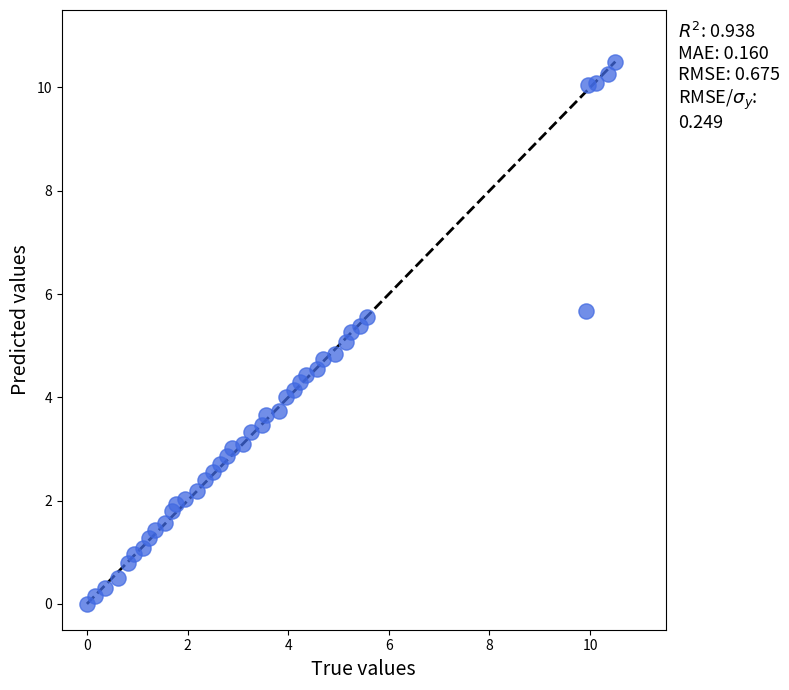

What is the range of Y values (max minus min)?

10.5